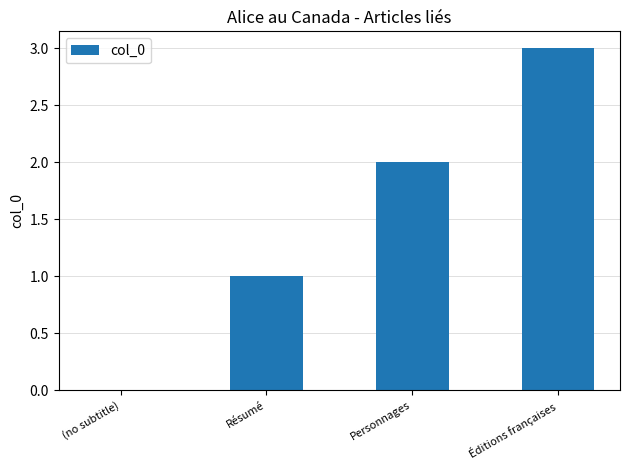

What is the sum of the values at Éditions françaises and Personnages?

5